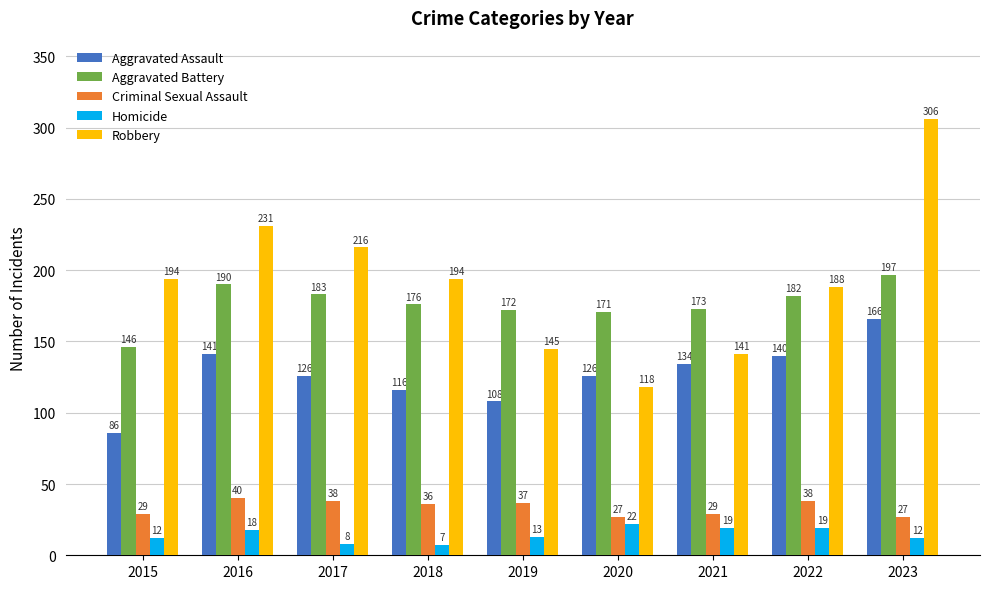

Count the number of data series in this chart.

5